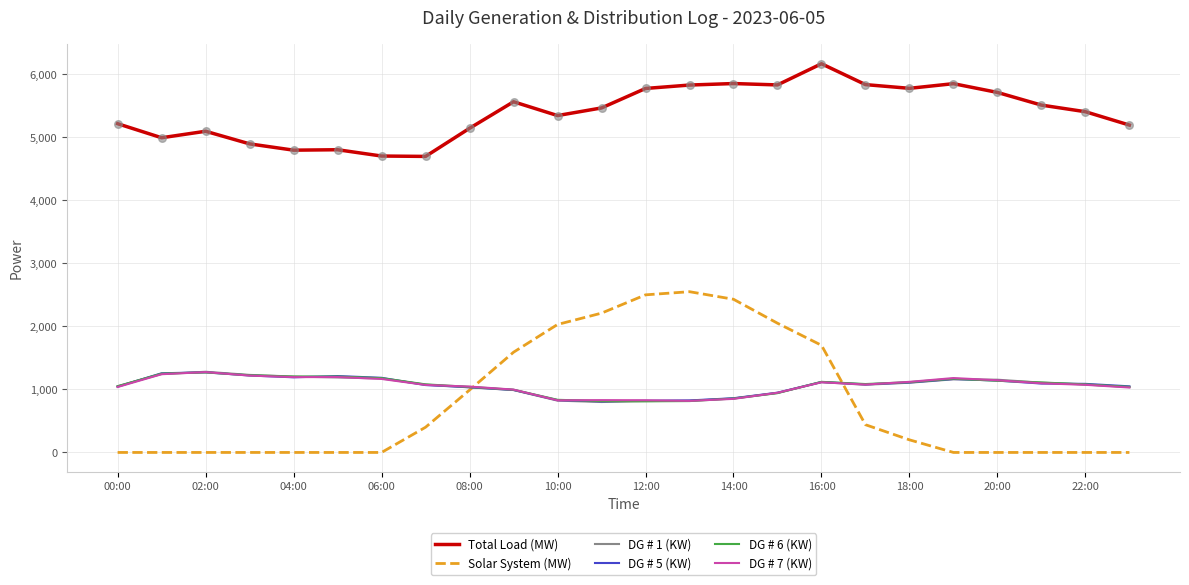

Which series has the largest total across all categories?

Total Load (MW)